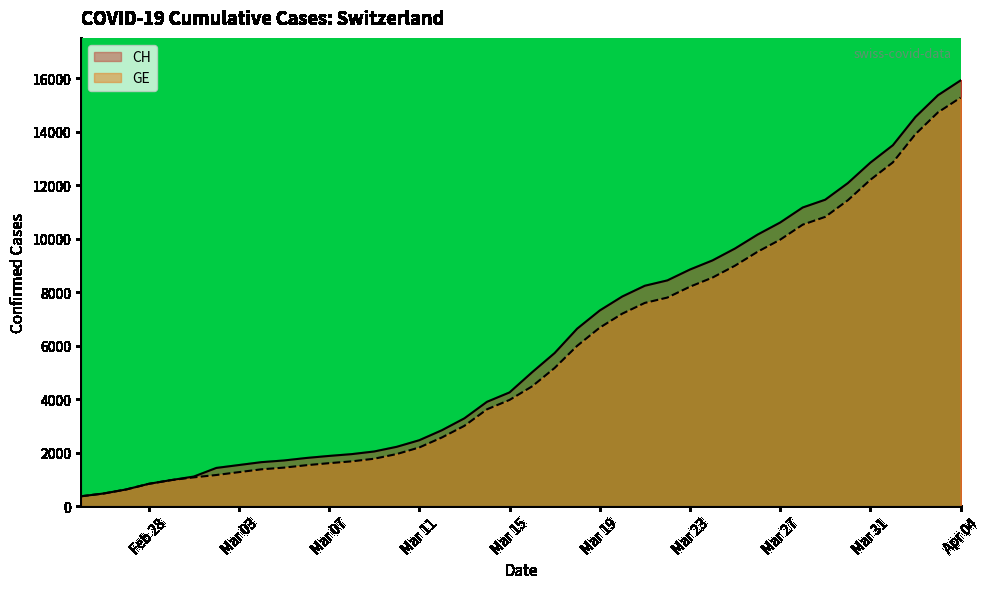

What is the highest value of the GE series?

15284